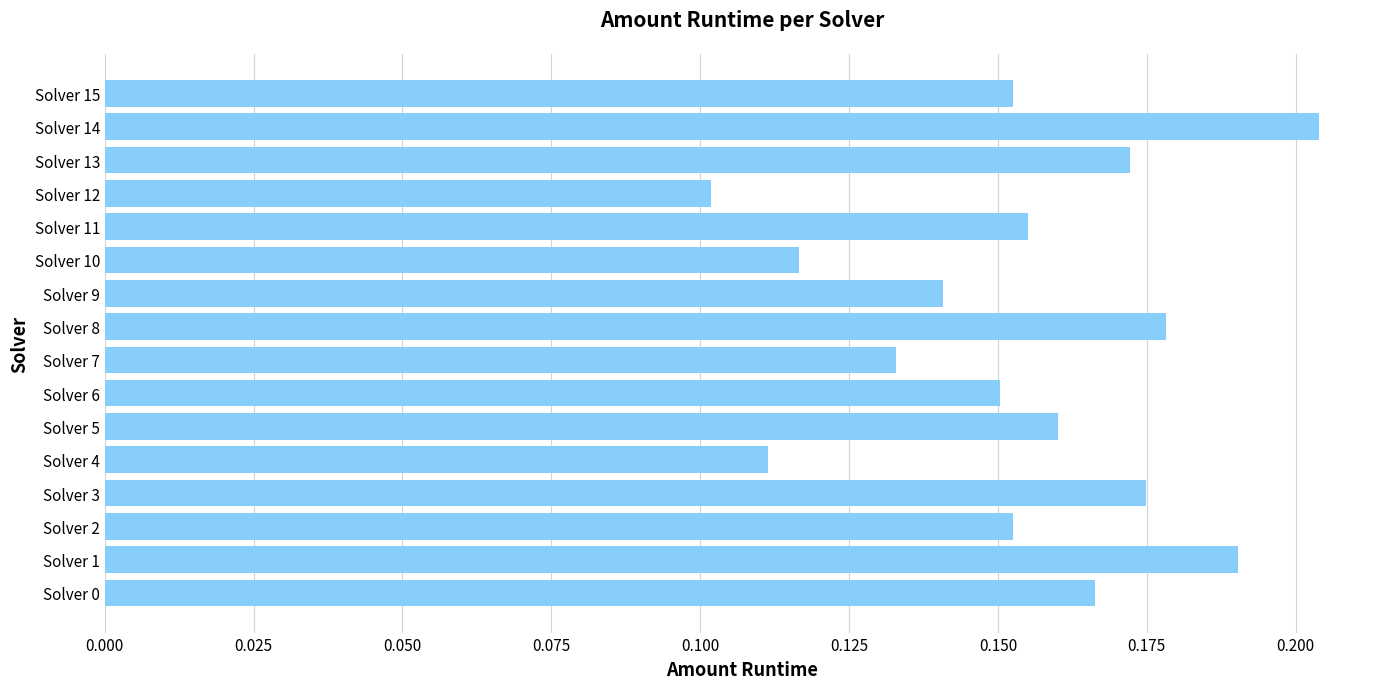

What is the sum of all values?

2.5